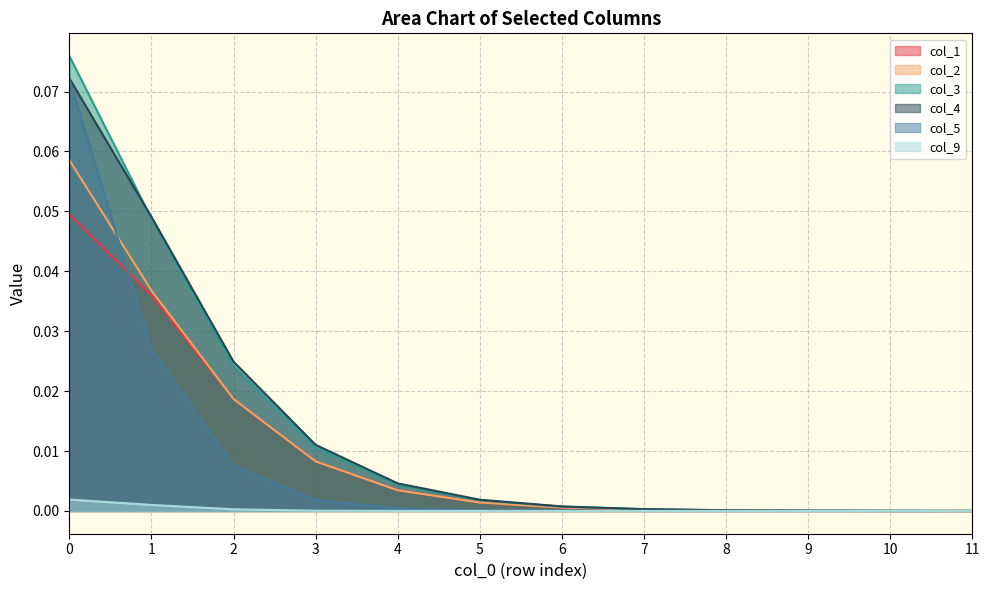

Which series has the largest range (max minus min)?

col_3